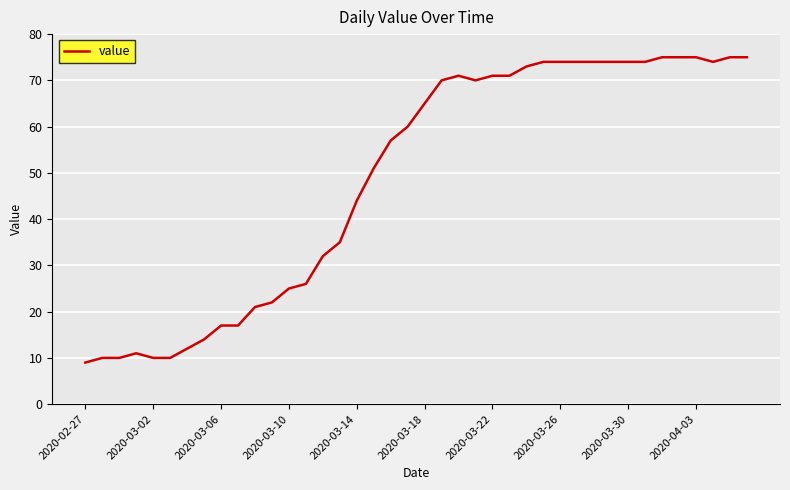

What is the maximum value shown in the chart?

75